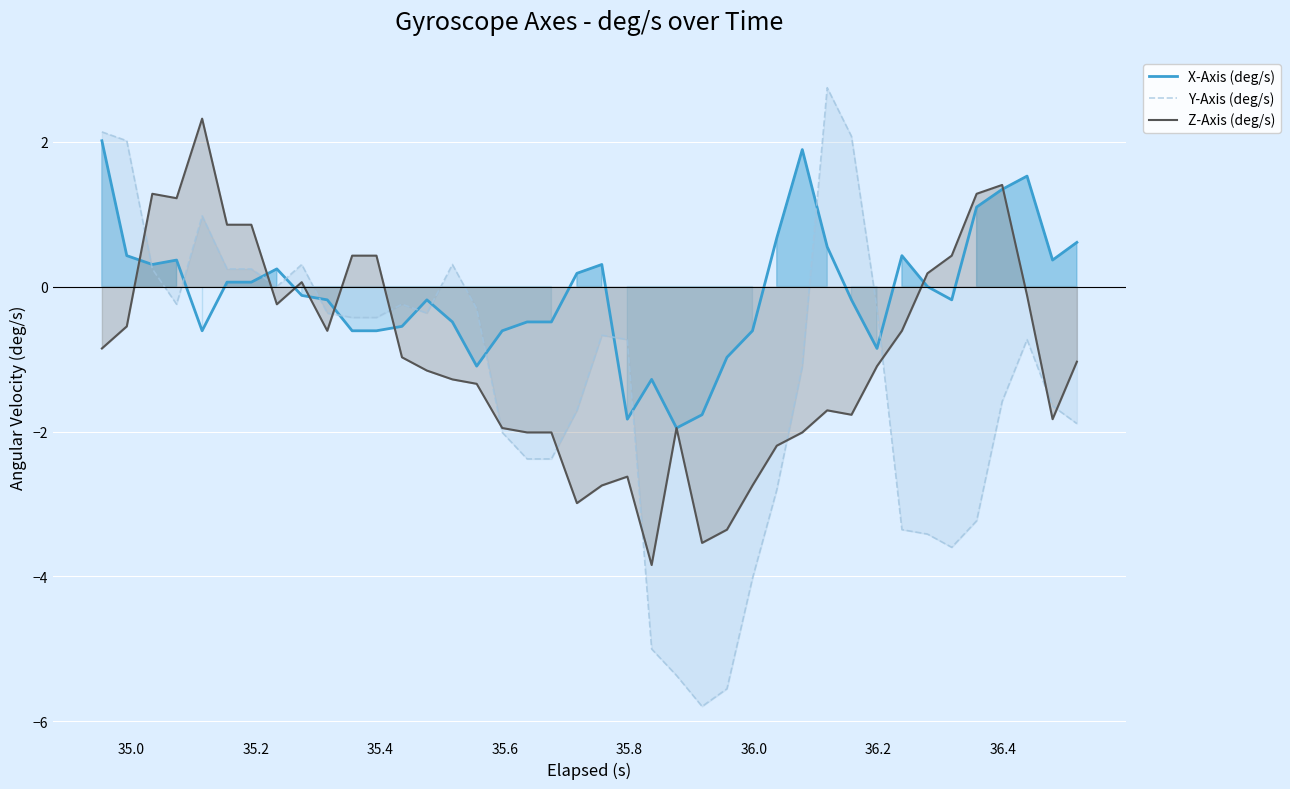

What is the maximum value shown in the chart?

2.7